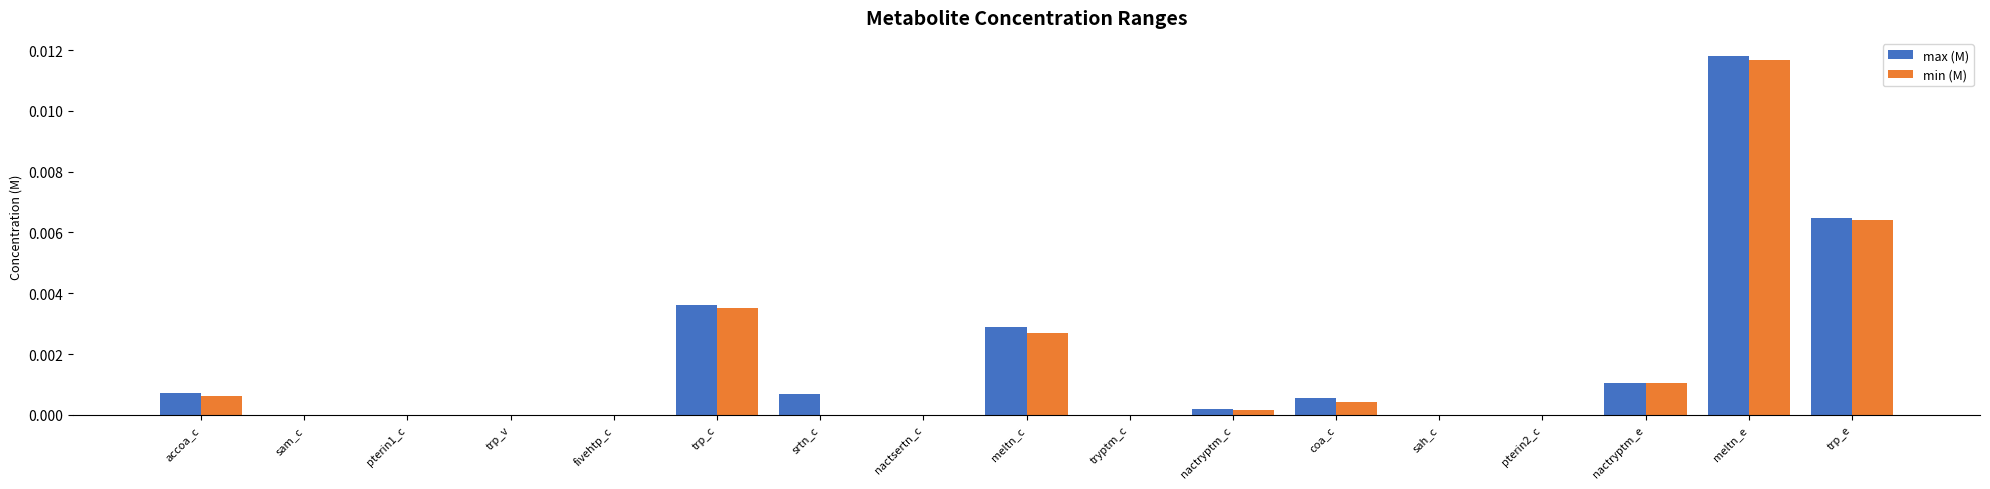

Is the value of min (M) at meltn_e greater than the value of max (M) at nactryptm_c?

Yes